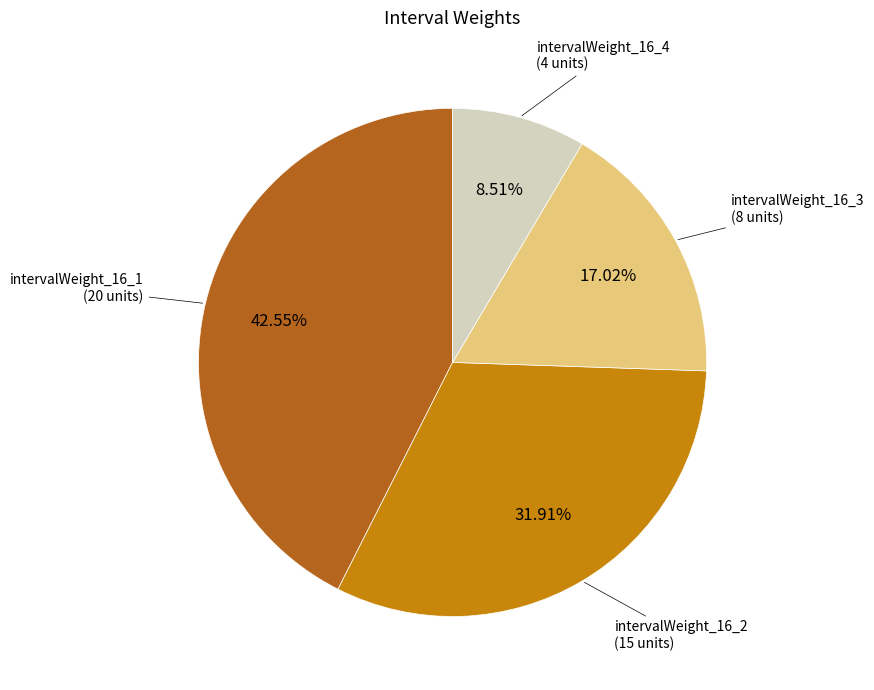

To the nearest percent, what is the difference between the largest and smallest slice percentages?

34%